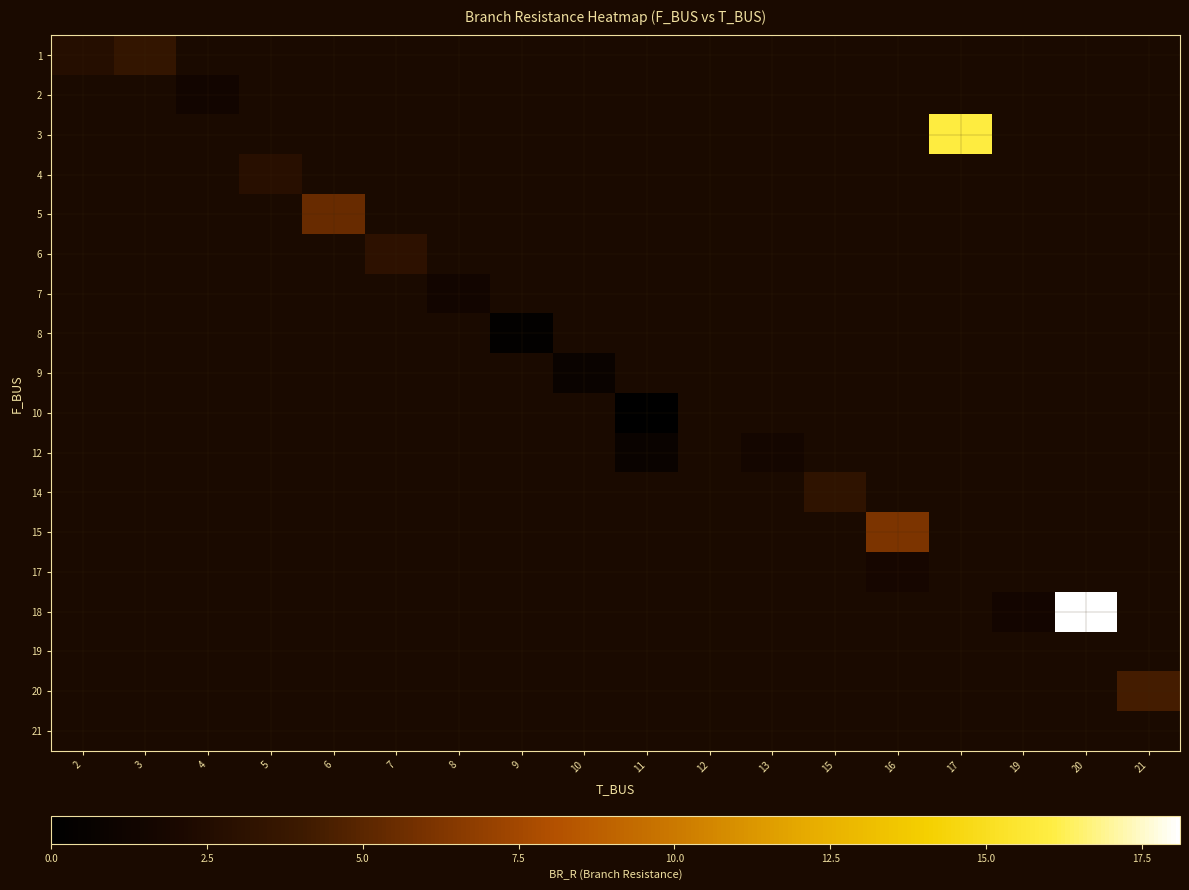

Is the value of row_17 at 12 greater than the value of row_1 at 9?

No